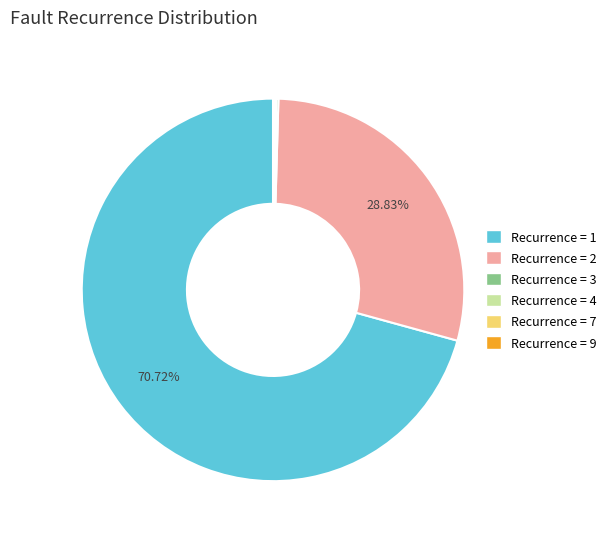

To the nearest percent, what is the average slice percentage?

17%